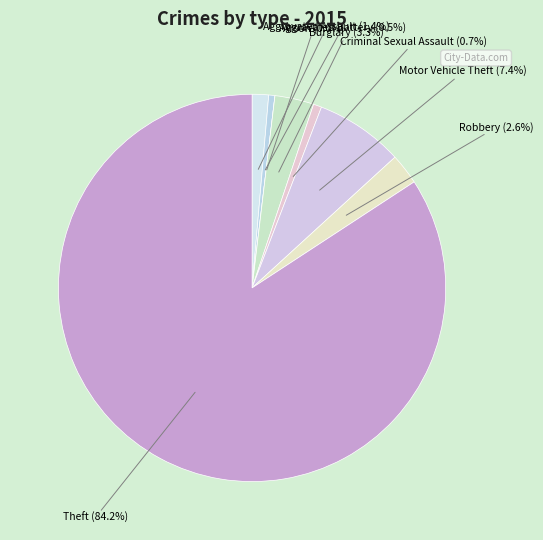

Does Robbery account for over 50% of the chart?

No